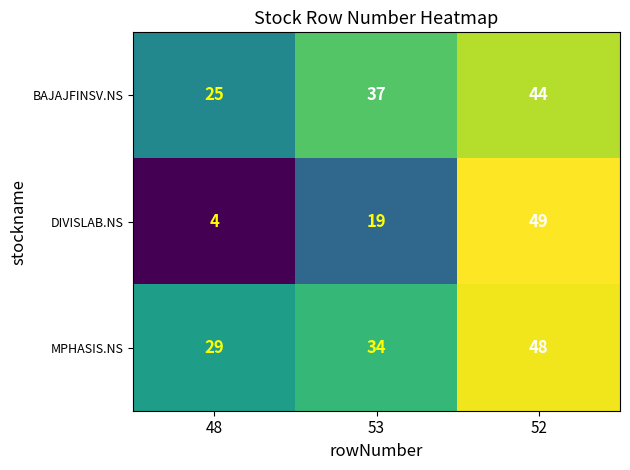

Which category has the highest value in the DIVISLAB.NS series?

52